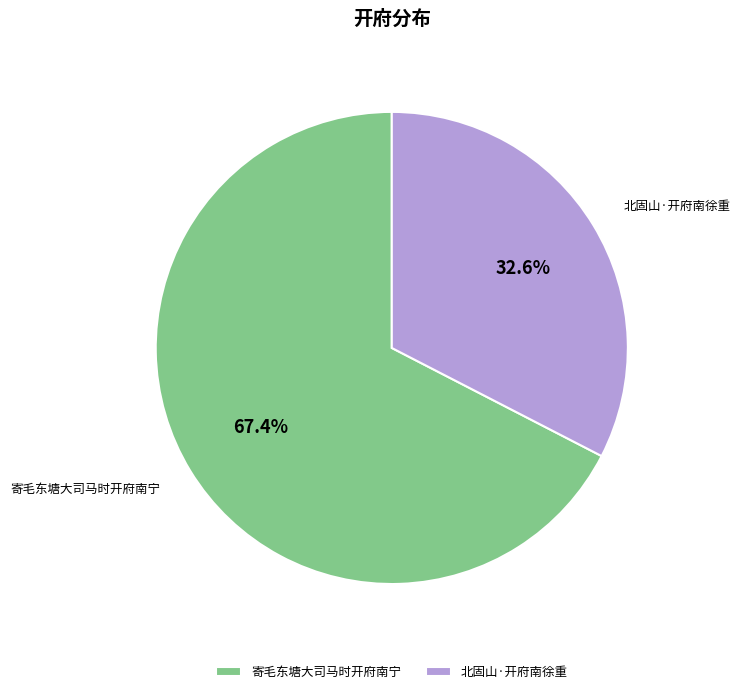

What percentage do 北固山·开府南徐重 and 寄毛东塘大司马时开府南宁 together represent?

100.0%